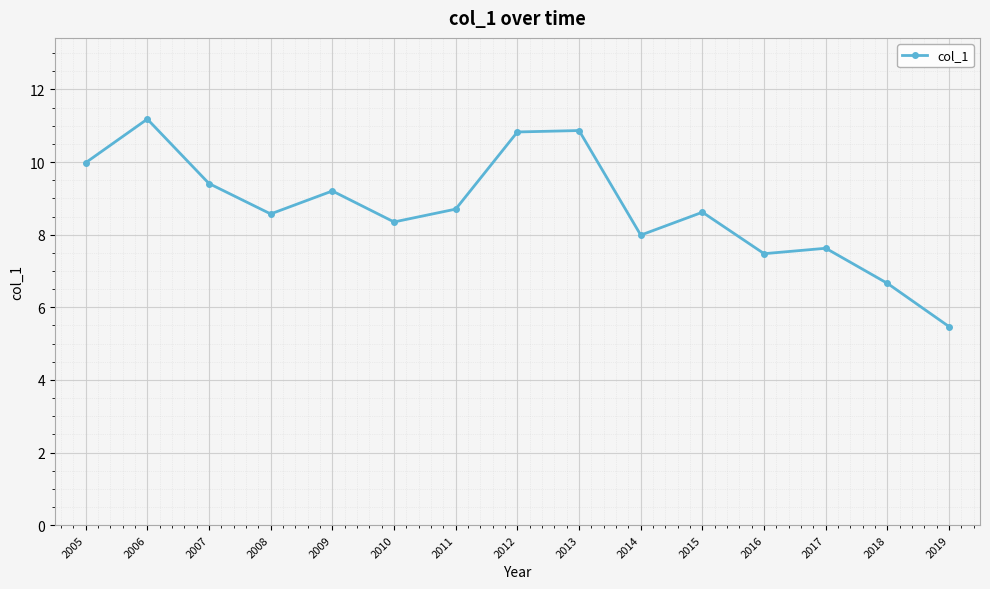

How many points are lower than both their immediate neighbors (excluding endpoints)?

4